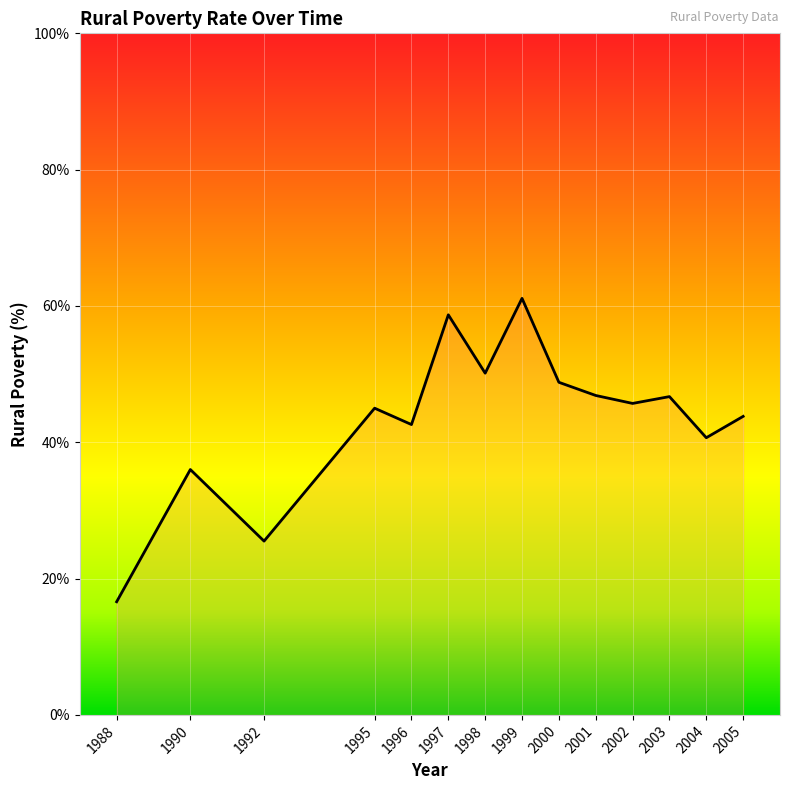

Does the chart have visible grid lines?

Yes